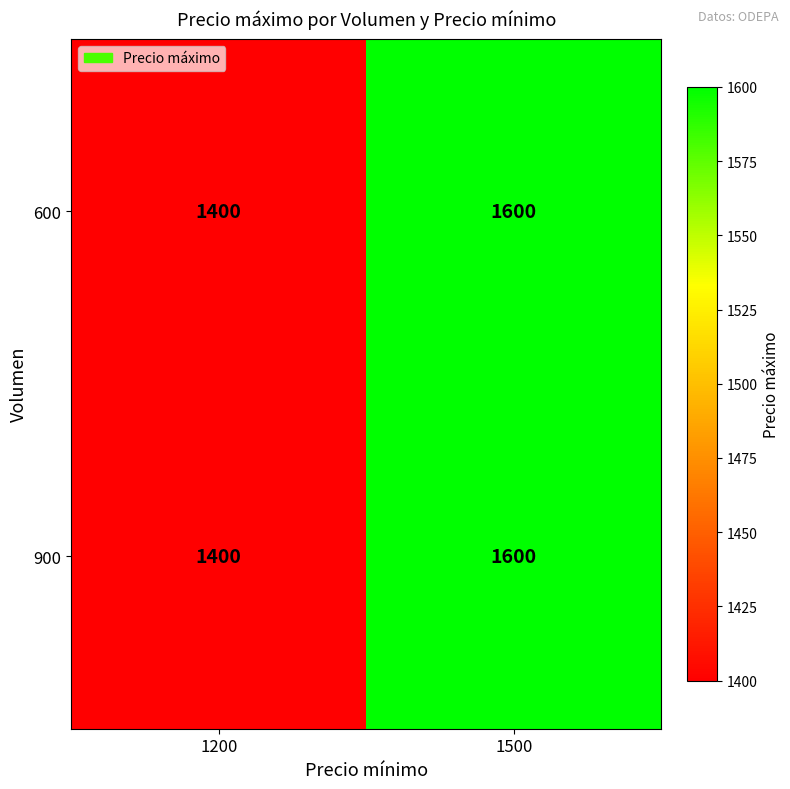

What is the greatest value displayed?

1600